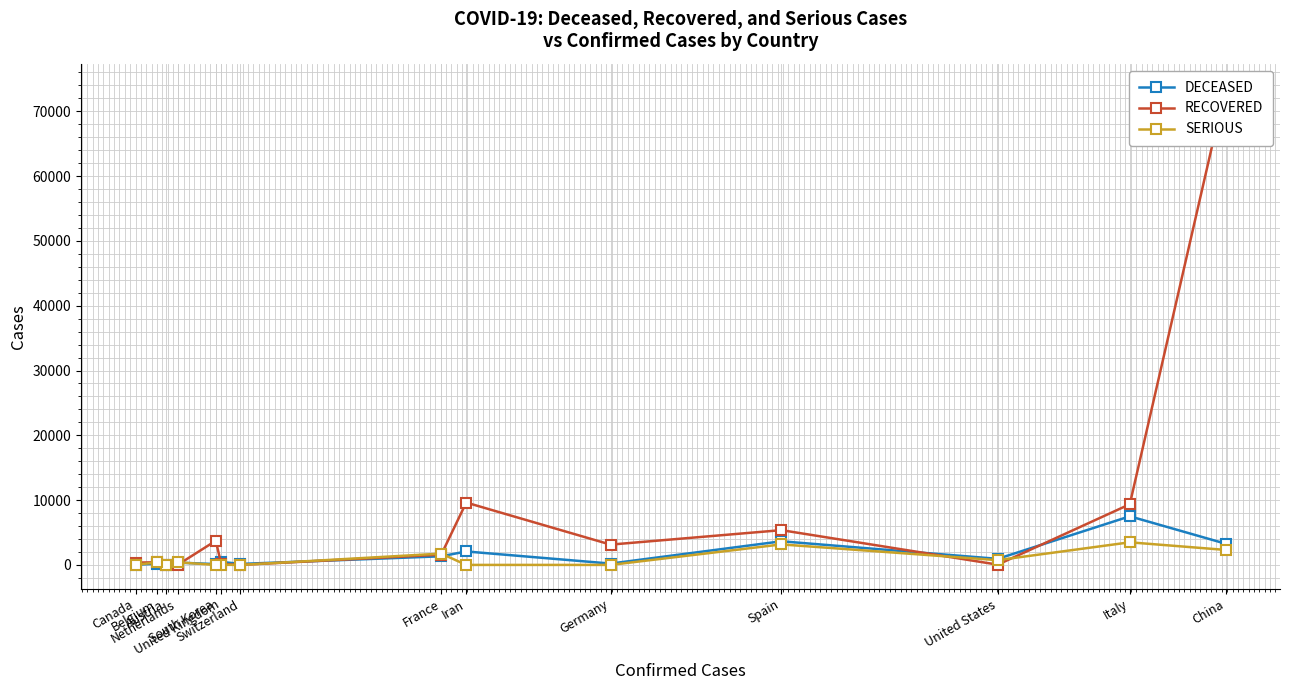

True or false: DECEASED has a value of 13 at Austria.

False